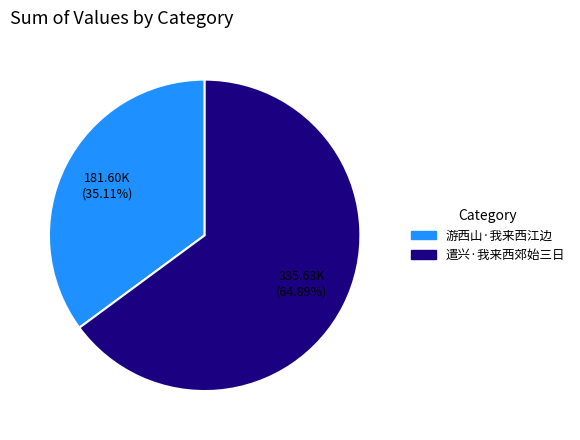

How many slices are in this pie chart?

2